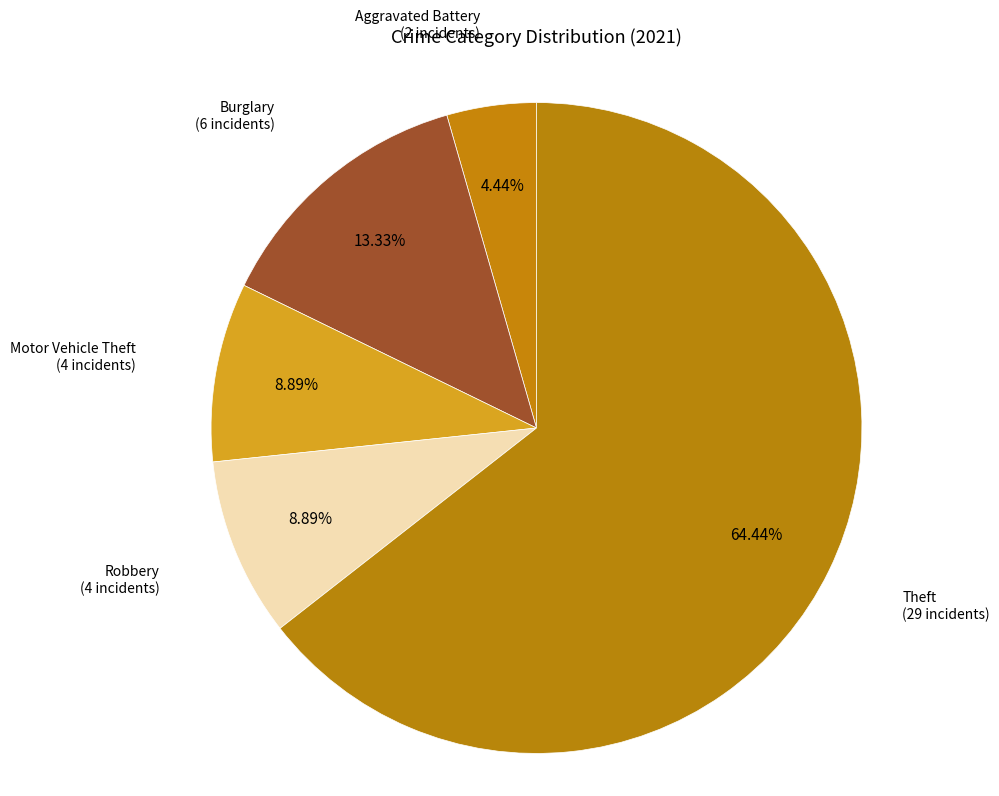

How many segments does this pie chart have?

5